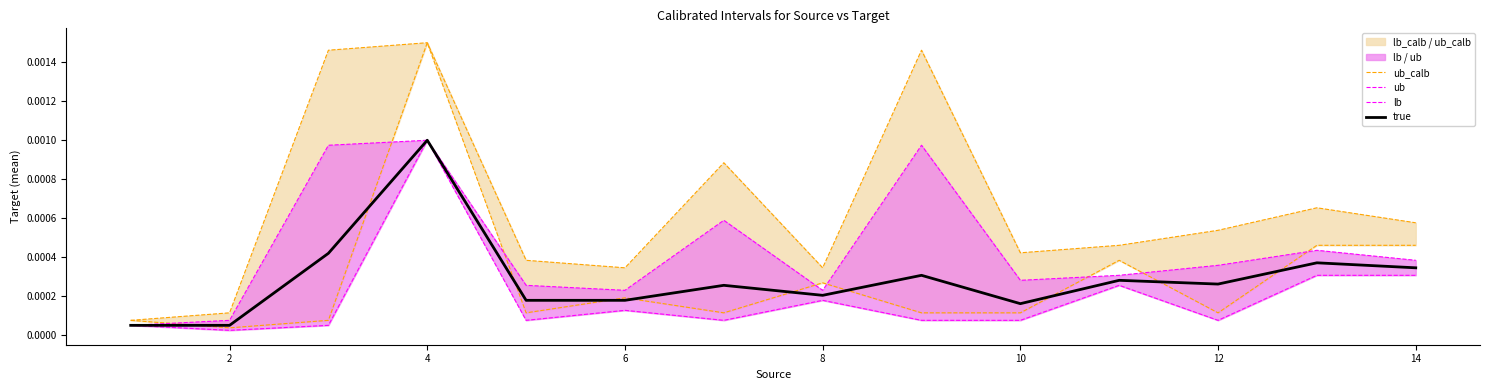

Does the chart have visible grid lines?

No